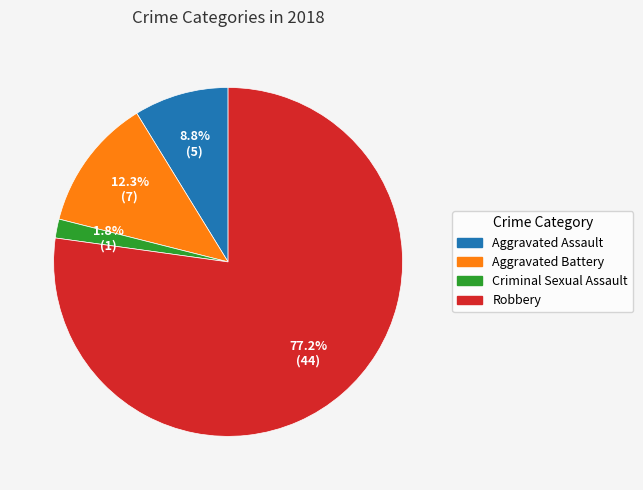

Between Robbery and Criminal Sexual Assault, which is larger?

Robbery